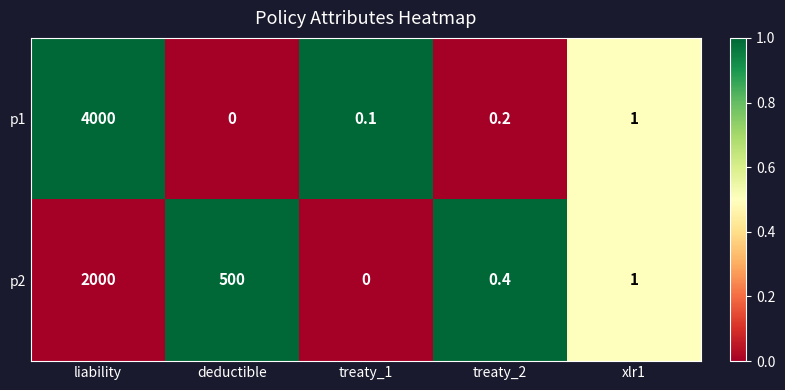

What is the difference between the highest and lowest values at treaty_1?

0.1